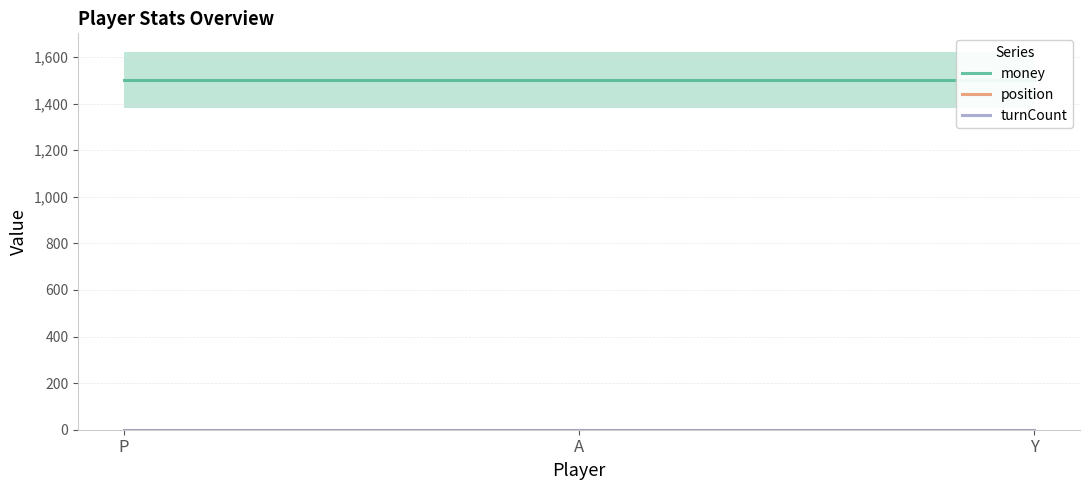

What is the sum of all money values?

4500